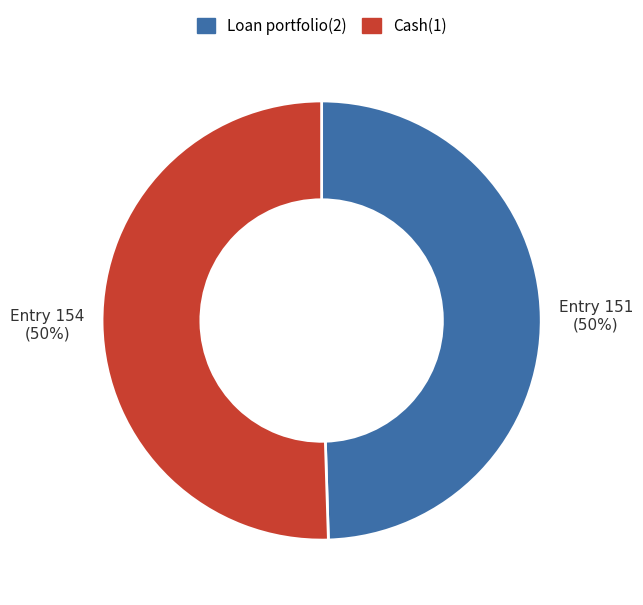

To the nearest percent, what portion does Cash(1) represent?

50%